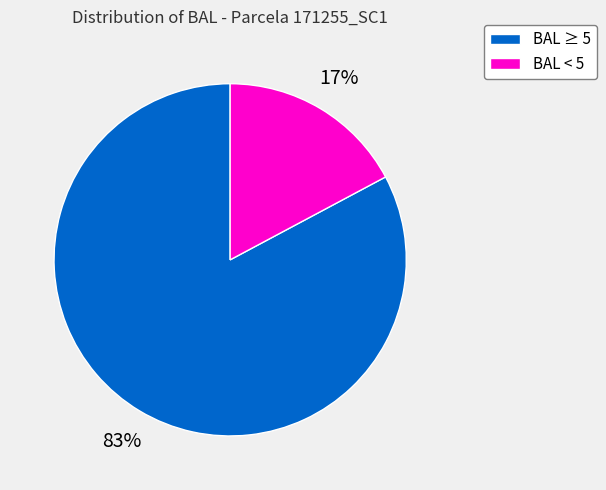

How many slices are in this pie chart?

2